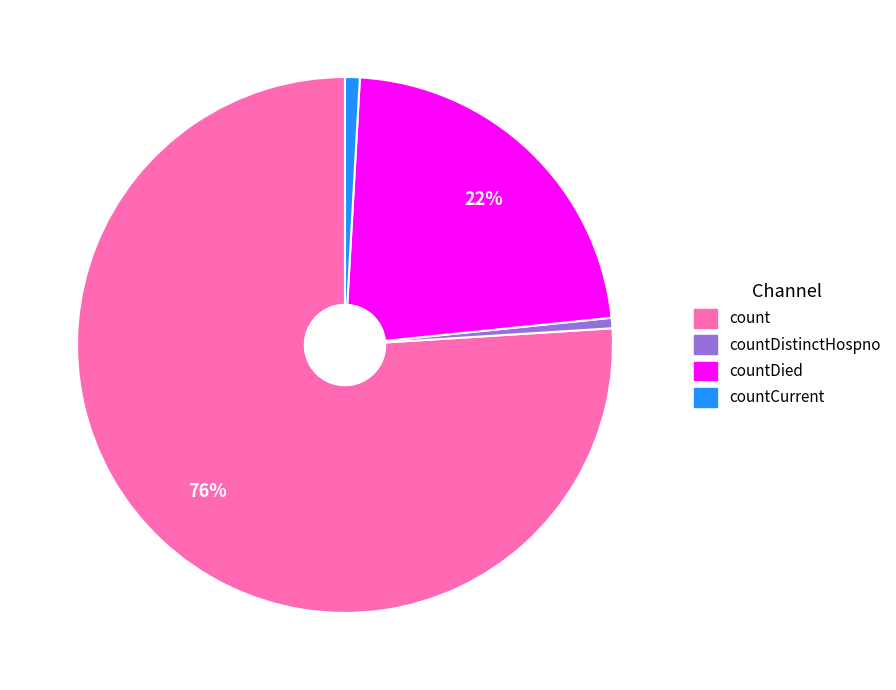

Which category has the biggest portion of the pie?

count